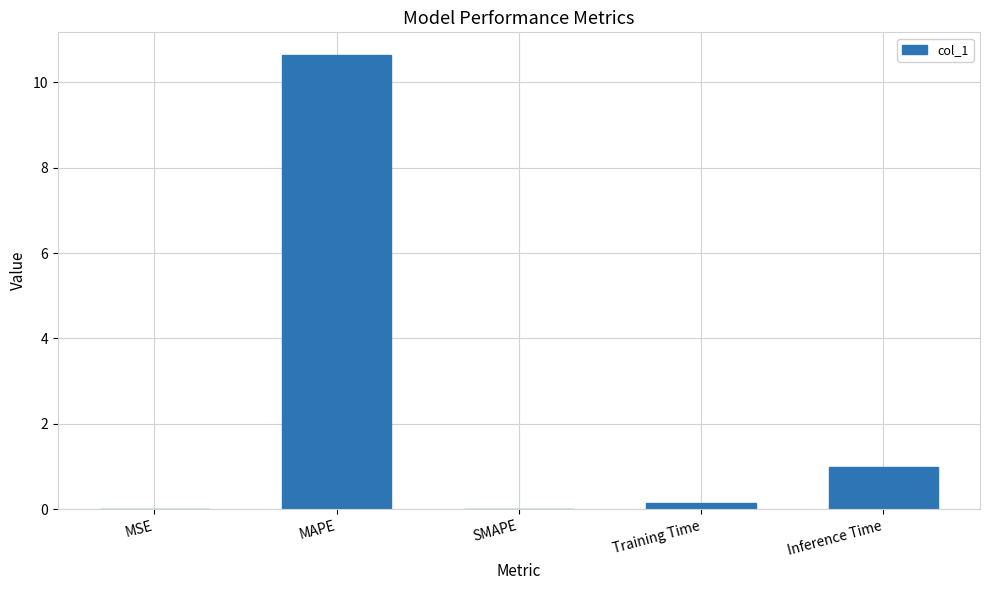

What is the sum of the values at SMAPE and Inference Time?

1.0